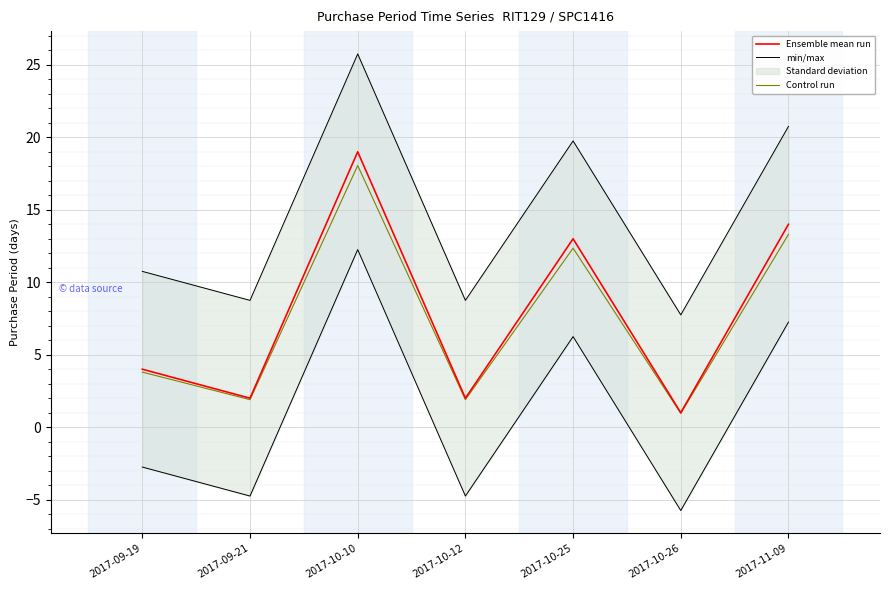

True or false: Control run has a value of 1.9 at 2017-09-21.

True